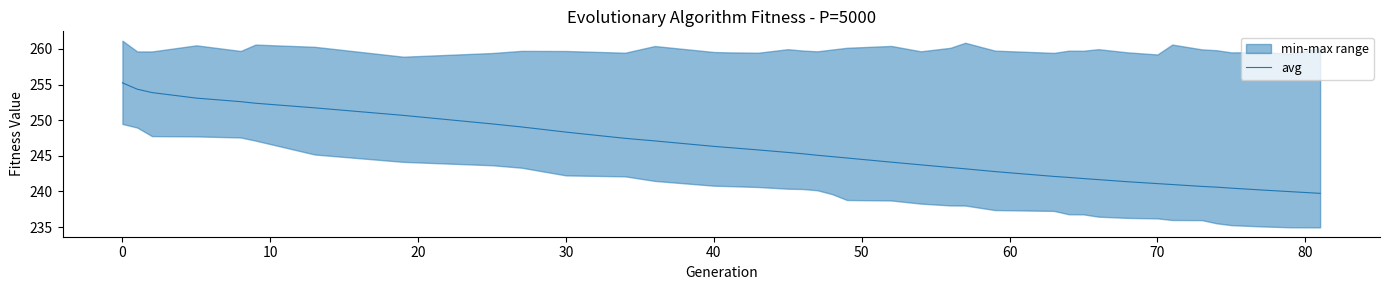

What is the maximum value for avg?

255.2